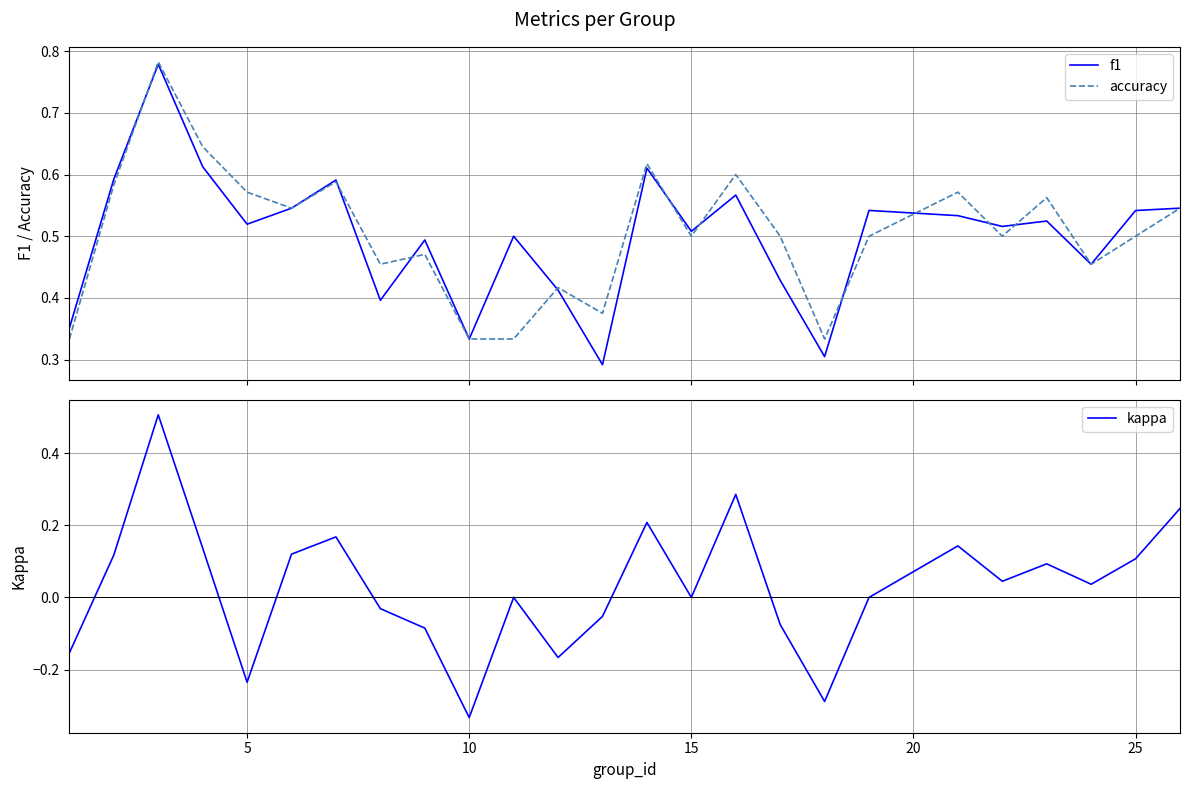

How many series are shown in this chart?

3